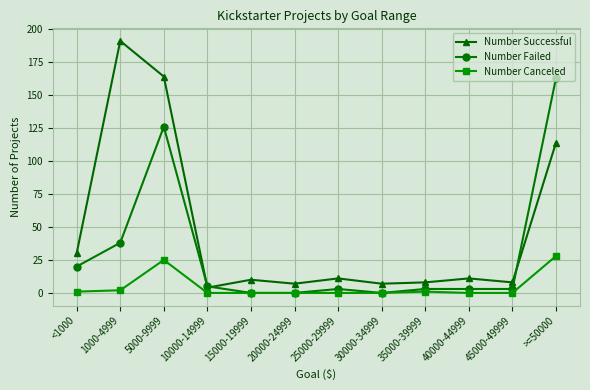

Is this an area chart (filled region under the line)?

No